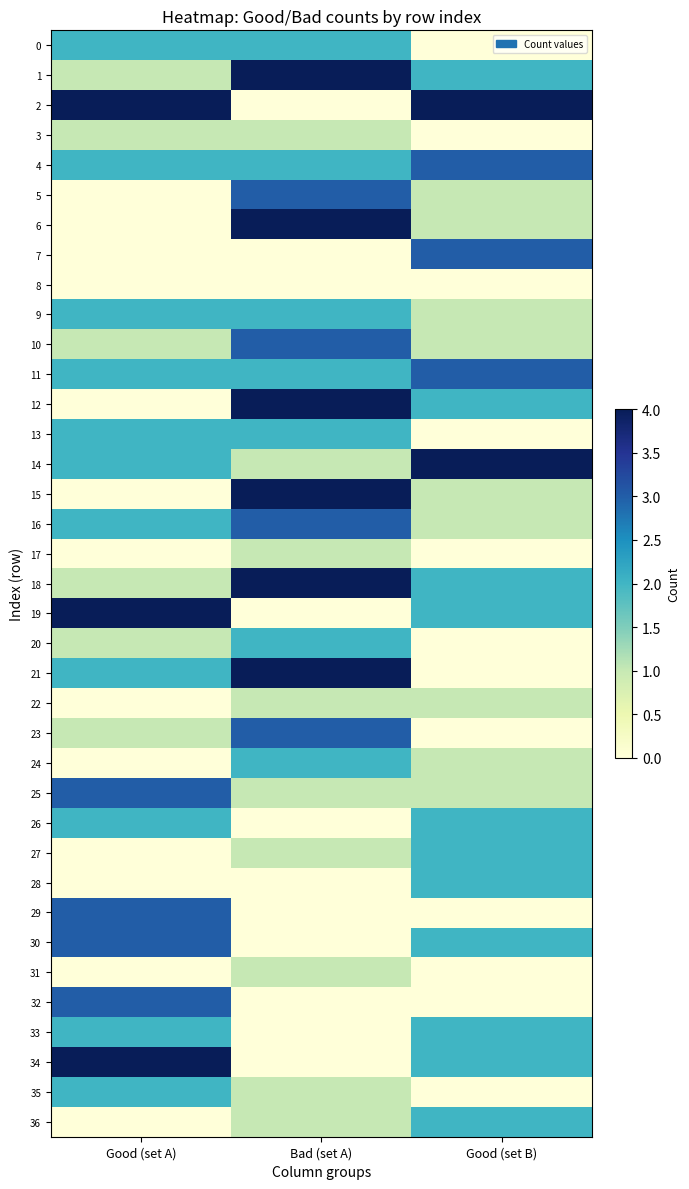

Which series has the largest total across all categories?

2